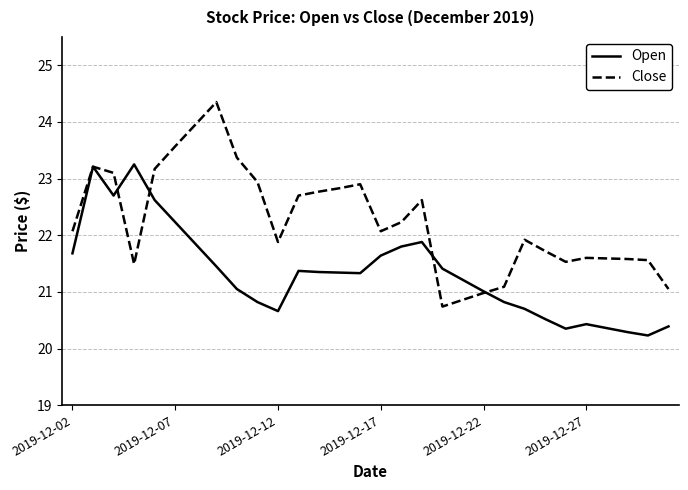

After their last crossing, which series has the higher values: Close or Open?

Close